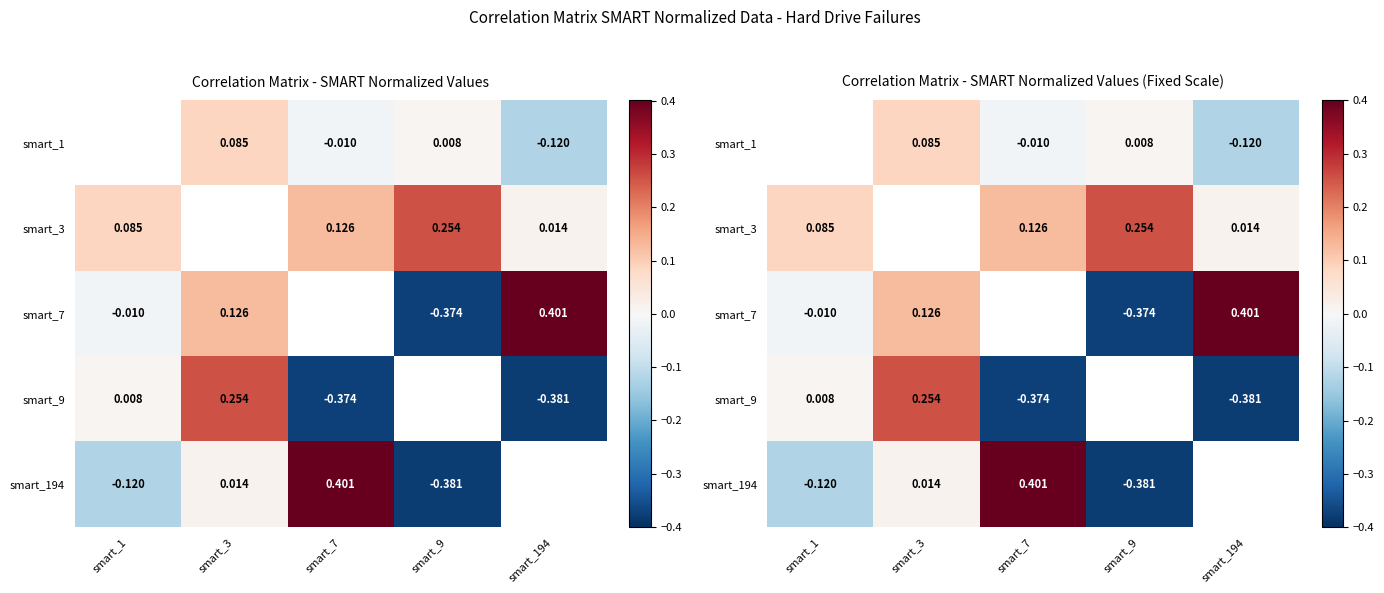

Which label corresponds to the smallest value in the chart?

smart_9